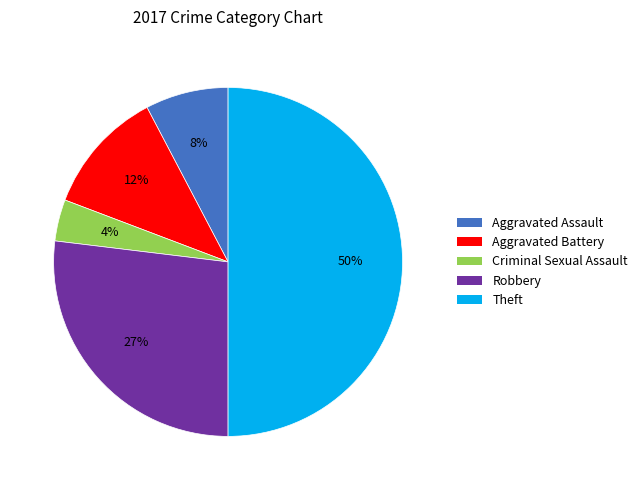

Does Robbery represent more than half of the total?

No